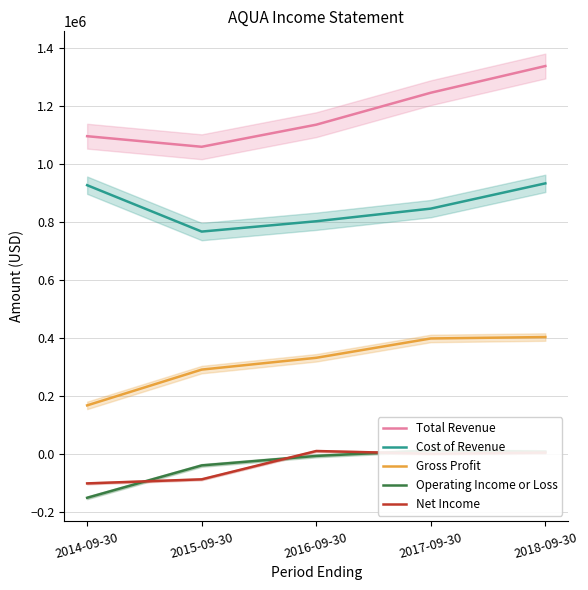

Rank the series at 2015-09-30 from lowest to highest value.

Net Income, Operating Income or Loss, Gross Profit, Cost of Revenue, Total Revenue